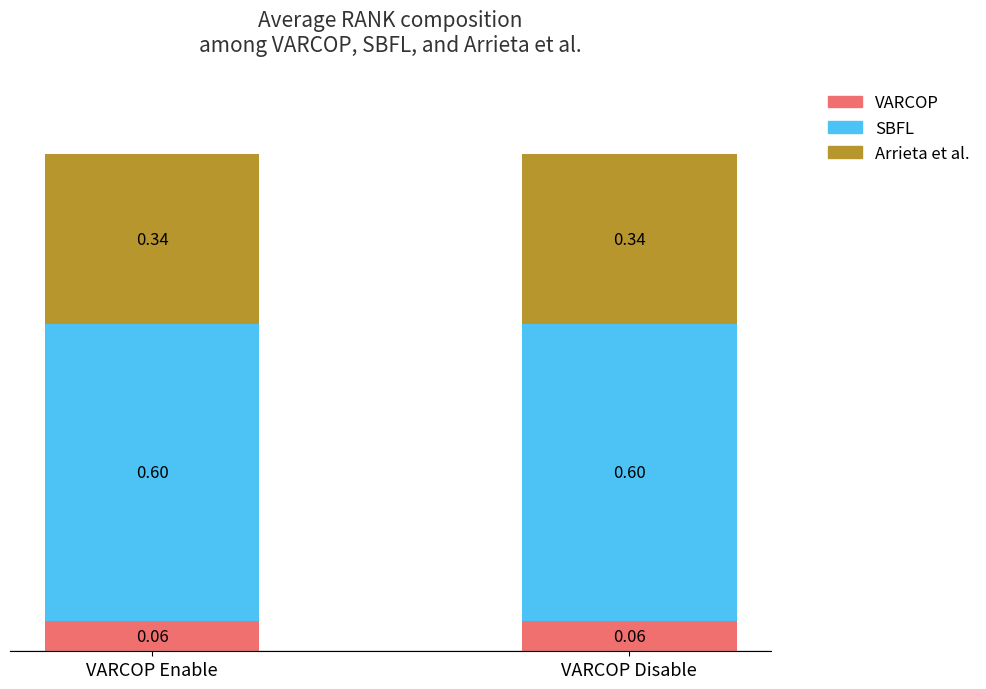

Rank the series at VARCOP Disable from highest to lowest value.

SBFL, Arrieta et al., VARCOP